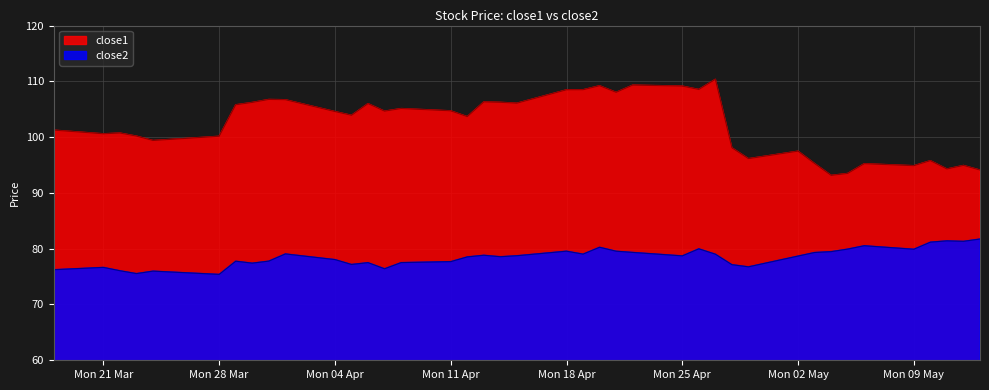

Which series has the widest spread of values?

close1